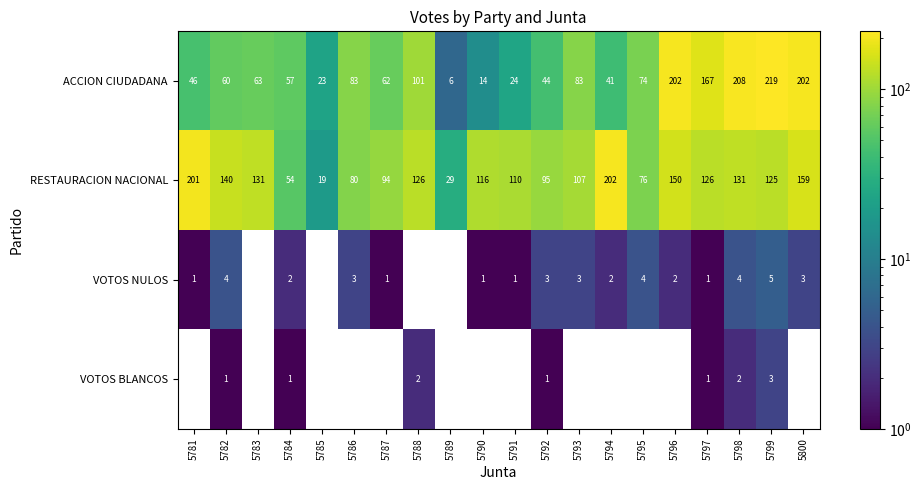

How many data points does each series have?

20